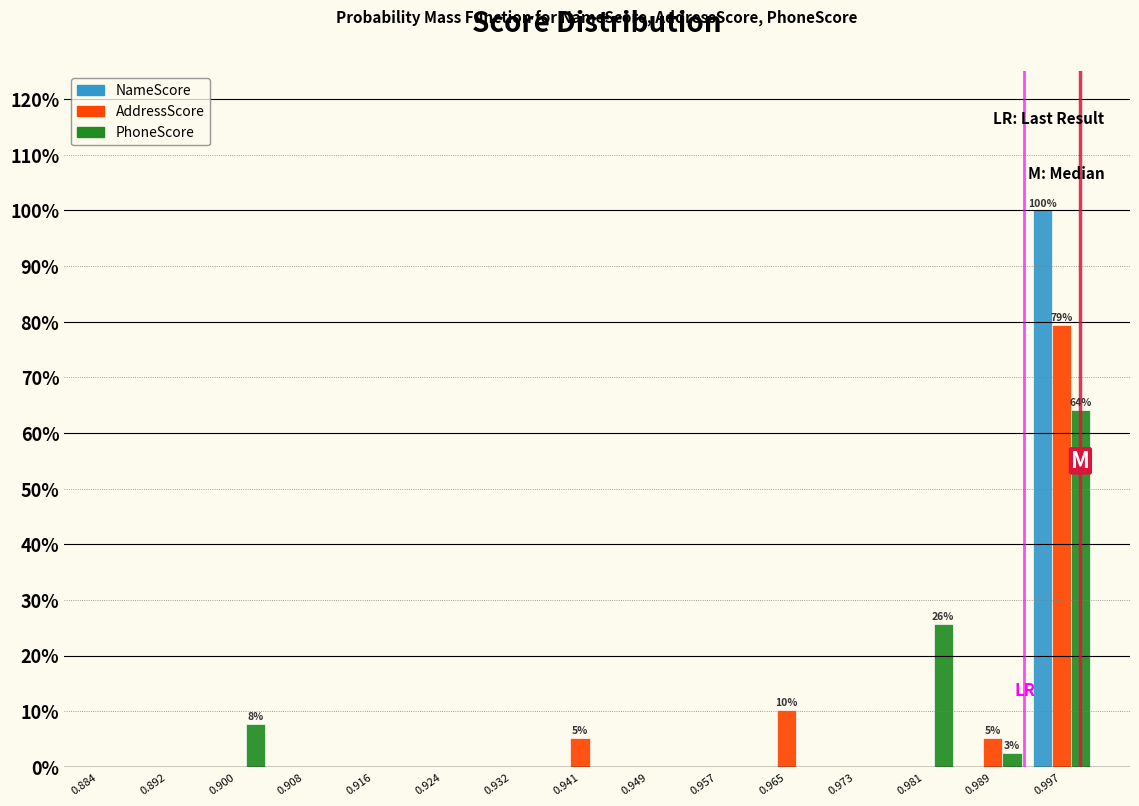

In the NameScore series, which range on the x-axis has the tallest bar?

0.993 to 1.001